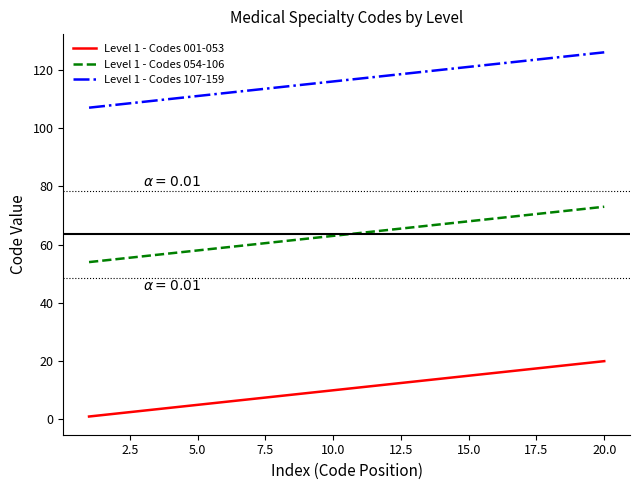

True or false: Level 1 - Codes 054-106 and Level 1 - Codes 107-159 intersect in this chart.

False